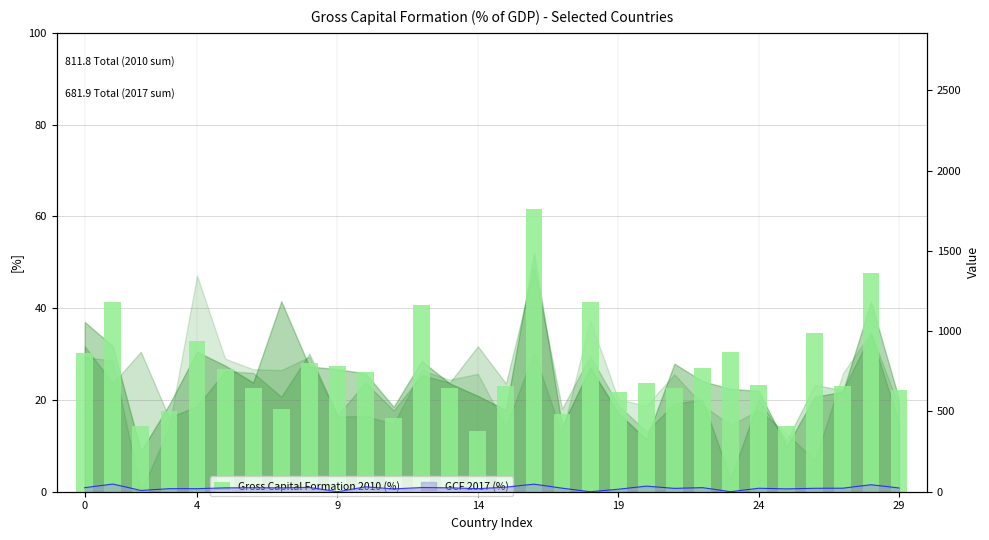

The value at 27 is 14.6. True or false?

False